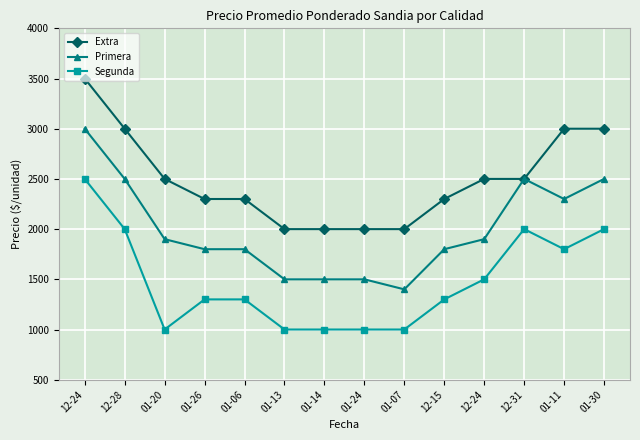

Does the chart have visible grid lines?

Yes